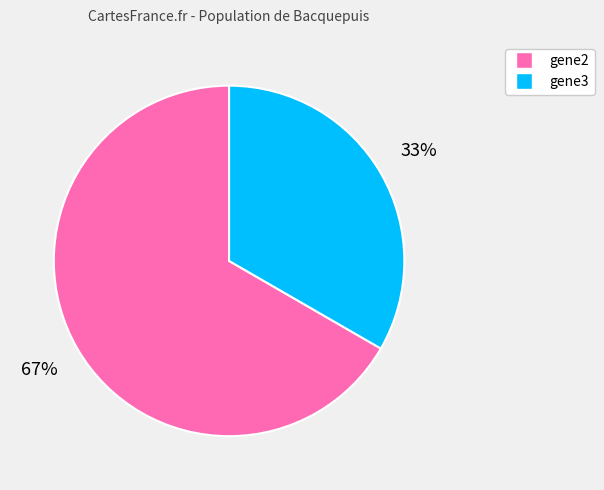

Is the sum of gene2 and gene3 greater than half?

Yes